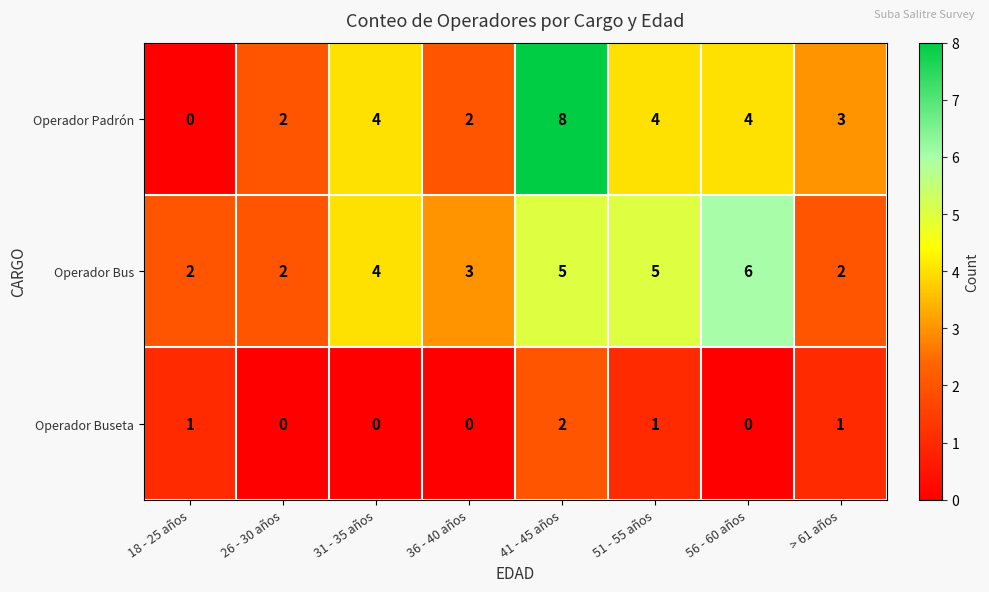

What is the difference between the Operador Bus values at > 61 años and 51 - 55 años?

3